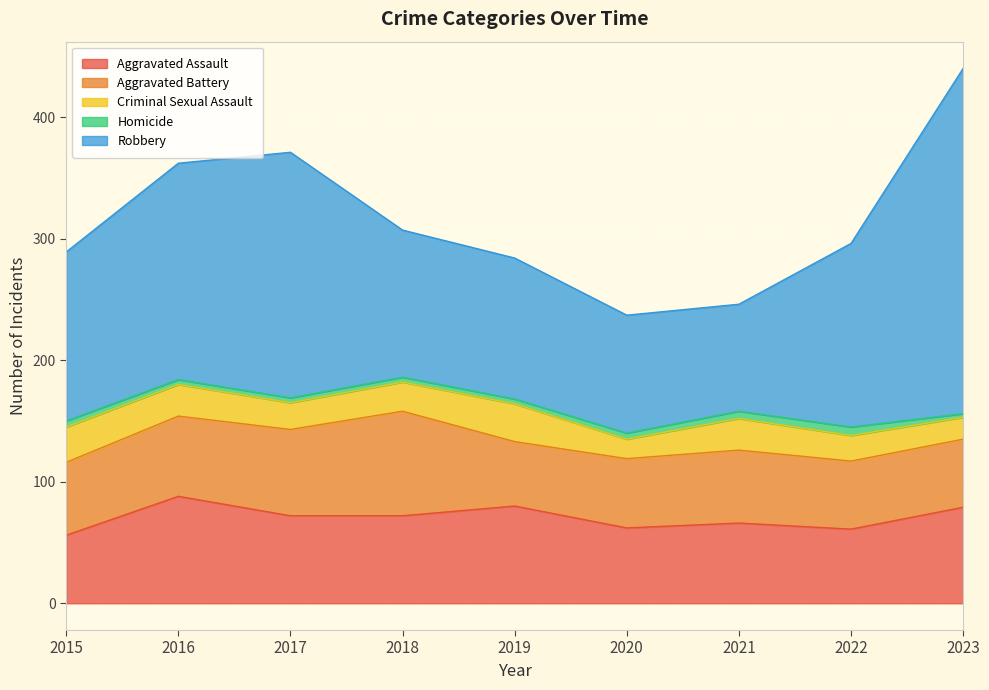

What is the difference between the maximum and minimum values in the Criminal Sexual Assault series?

15